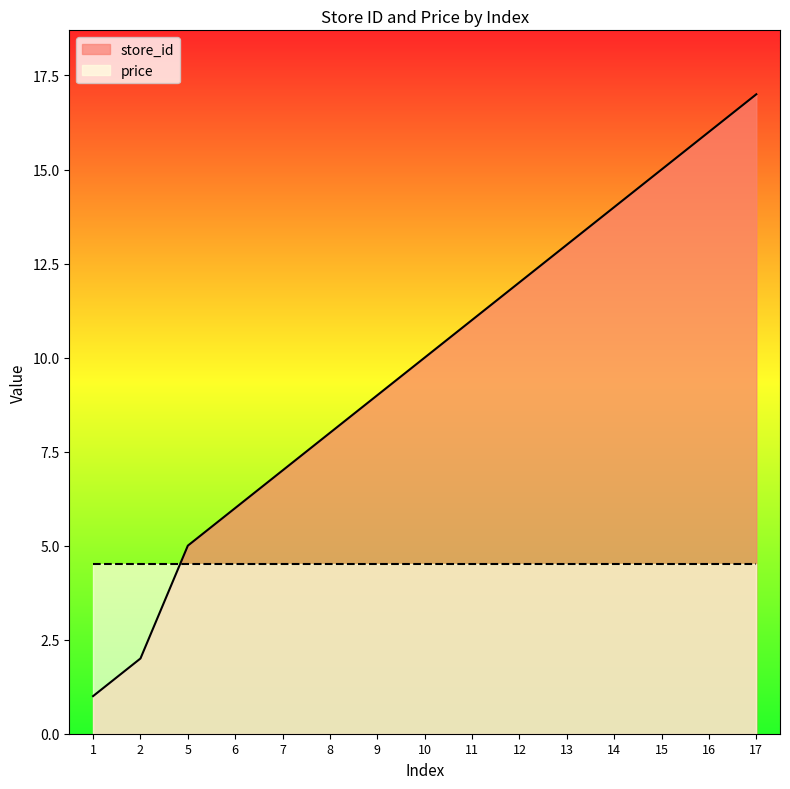

Rank the categories by value from lowest to highest.

1, 2, 5, 6, 7, 8, 9, 10, 11, 12, 13, 14, 15, 16, 17